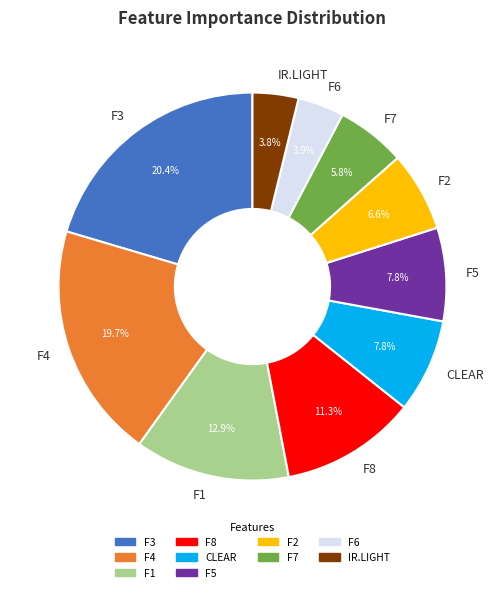

Is it true that IR.LIGHT is 4% of the pie?

True